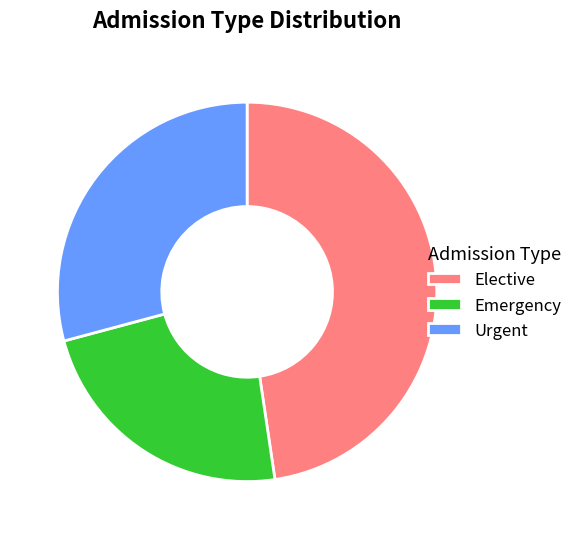

The Urgent slice represents 35% of the pie. True or false?

False